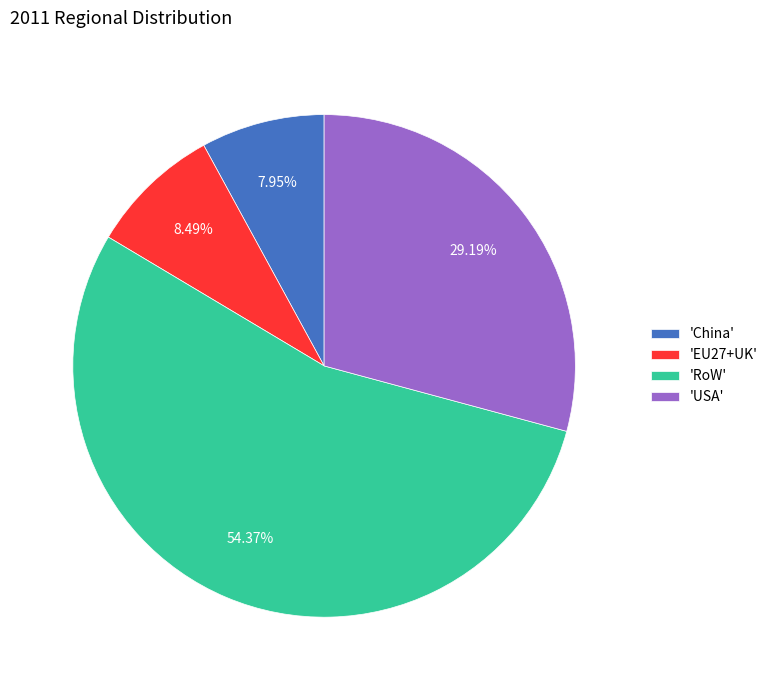

Rank the categories by value from lowest to highest.

'China', 'EU27+UK', 'USA', 'RoW'